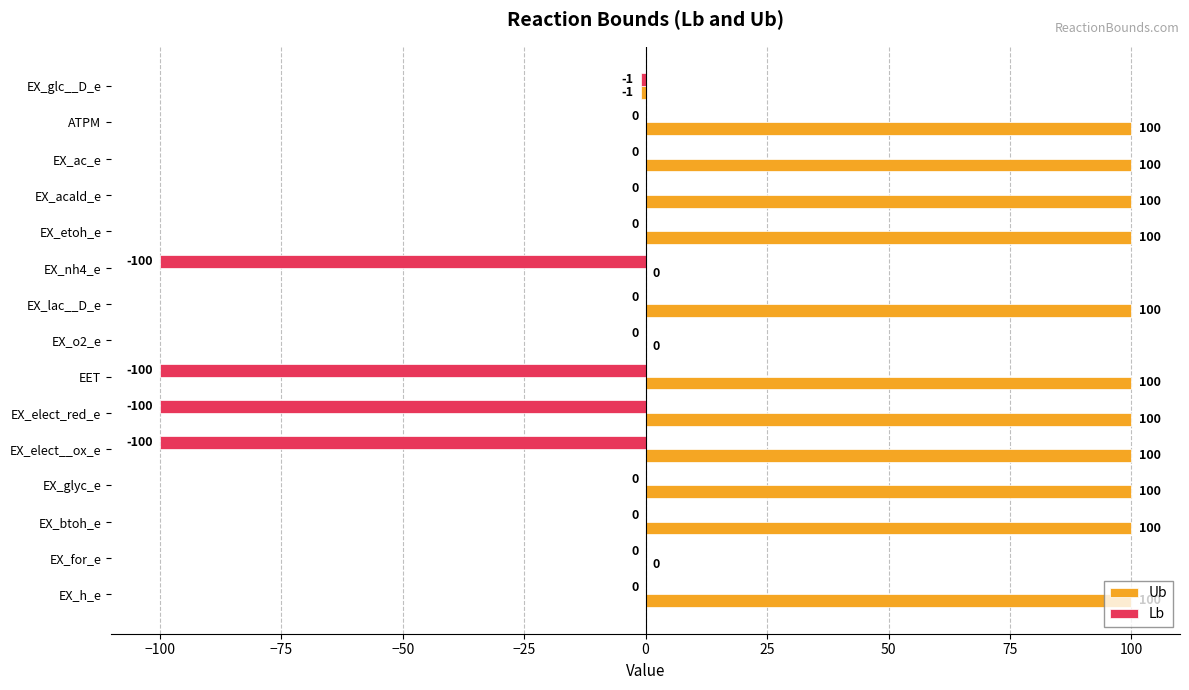

Which series changed the most between EX_lac__D_e and EX_o2_e?

Ub